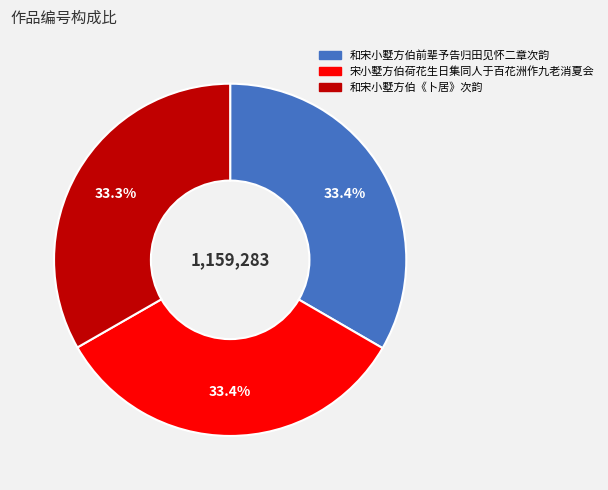

To the nearest percent, what percentage of the pie is 宋小墅方伯荷花生日集同人于百花洲作九老消夏会?

33%